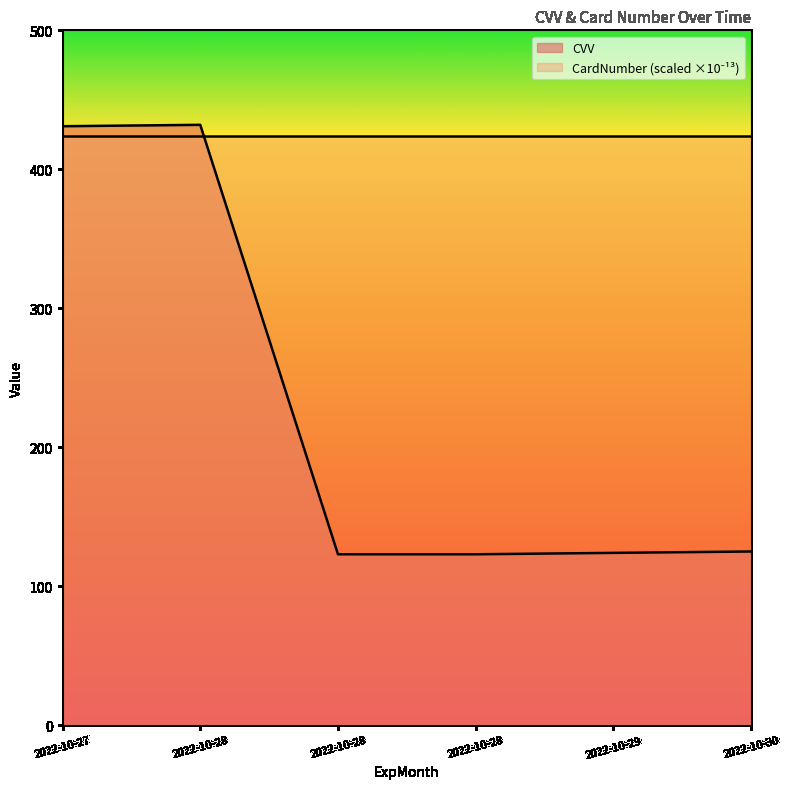

What is the sum of all values?

1358